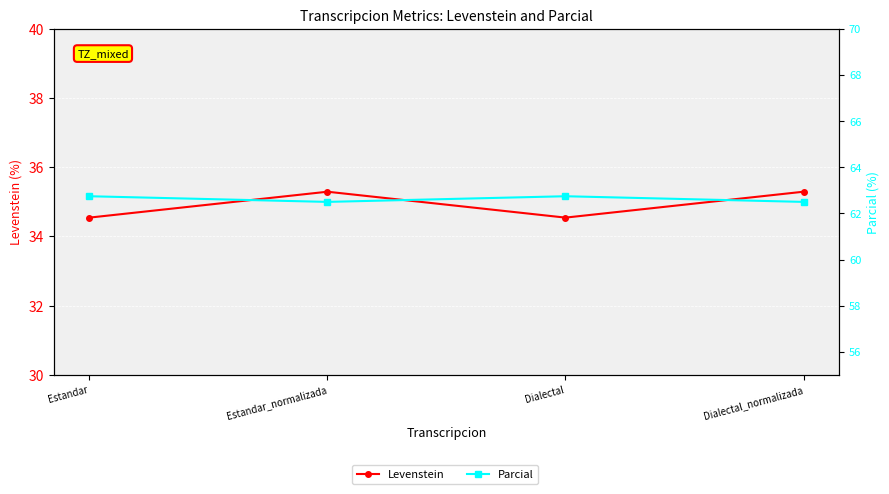

How many interior local valleys does the Parcial series have?

1